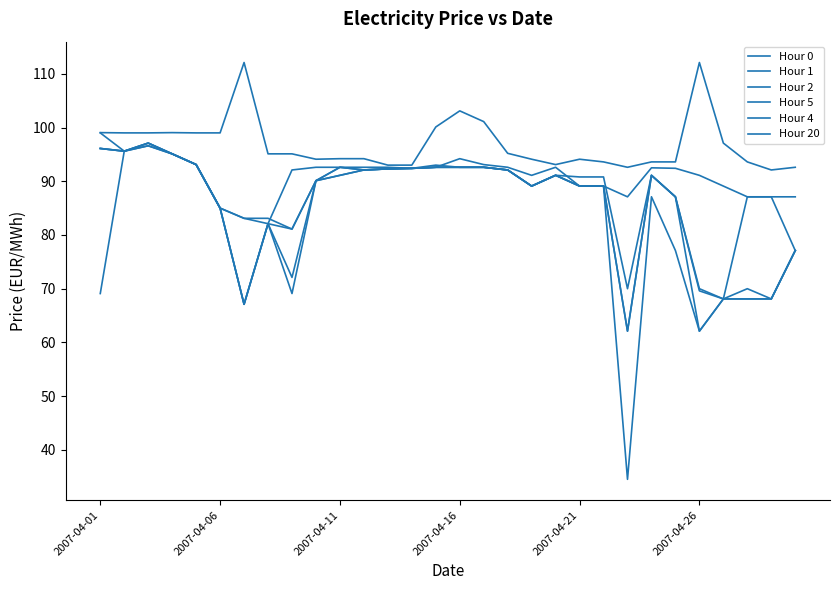

Does the chart display data point markers on the line(s)?

No